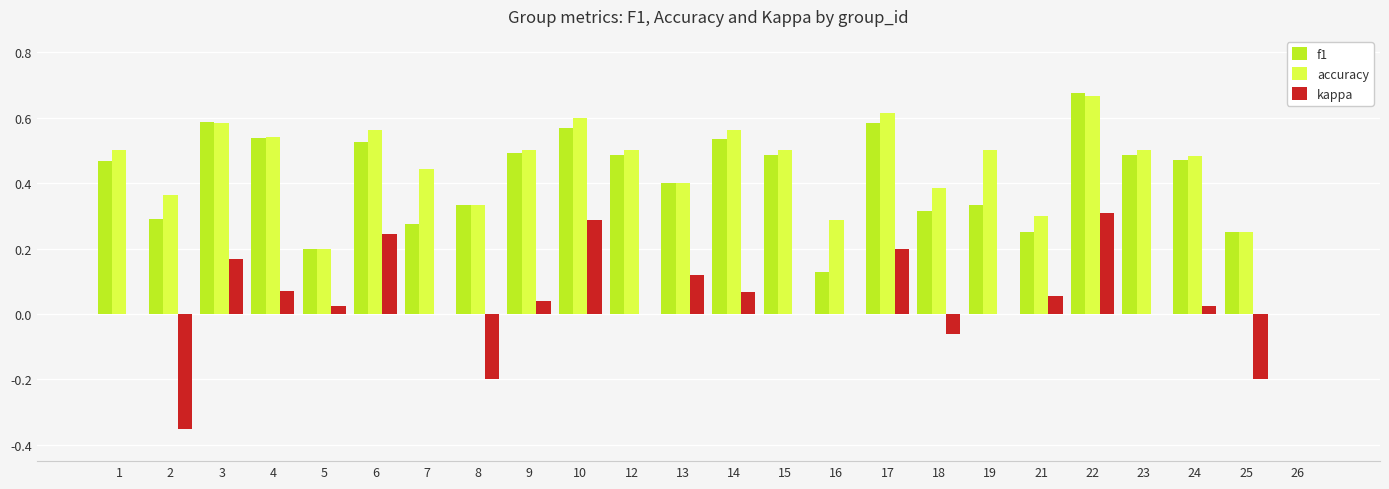

Which series changed the most between 13 and 18?

kappa